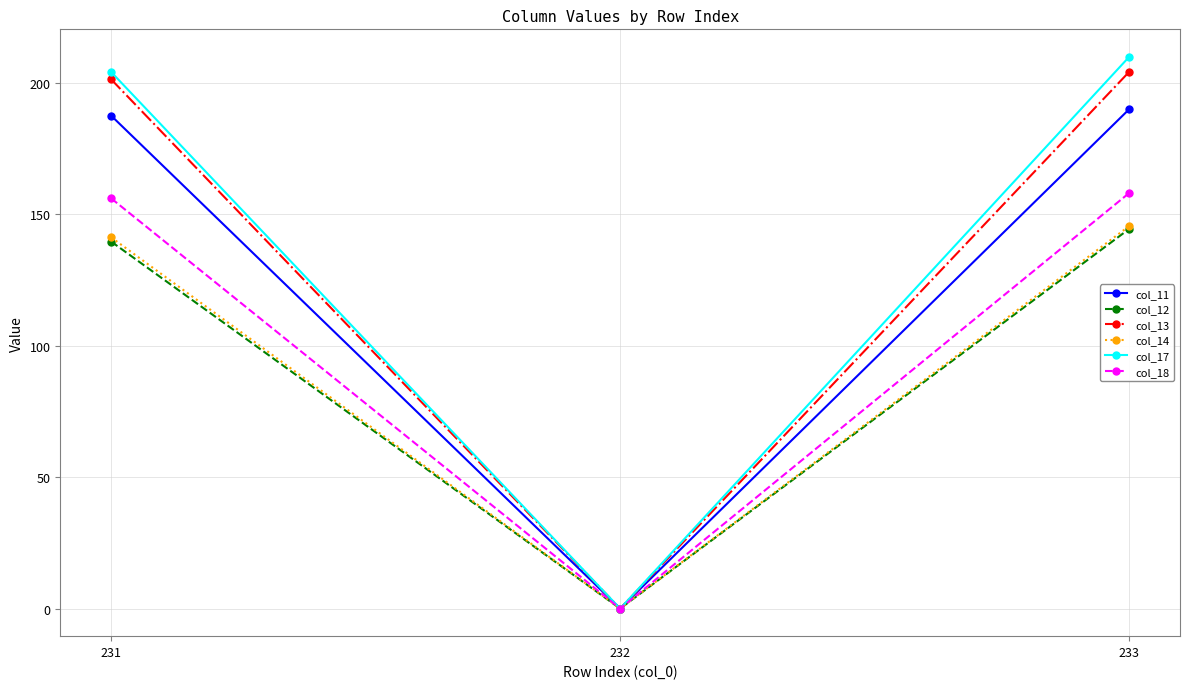

What is the difference between the col_13 values at 232 and 233?

204.0